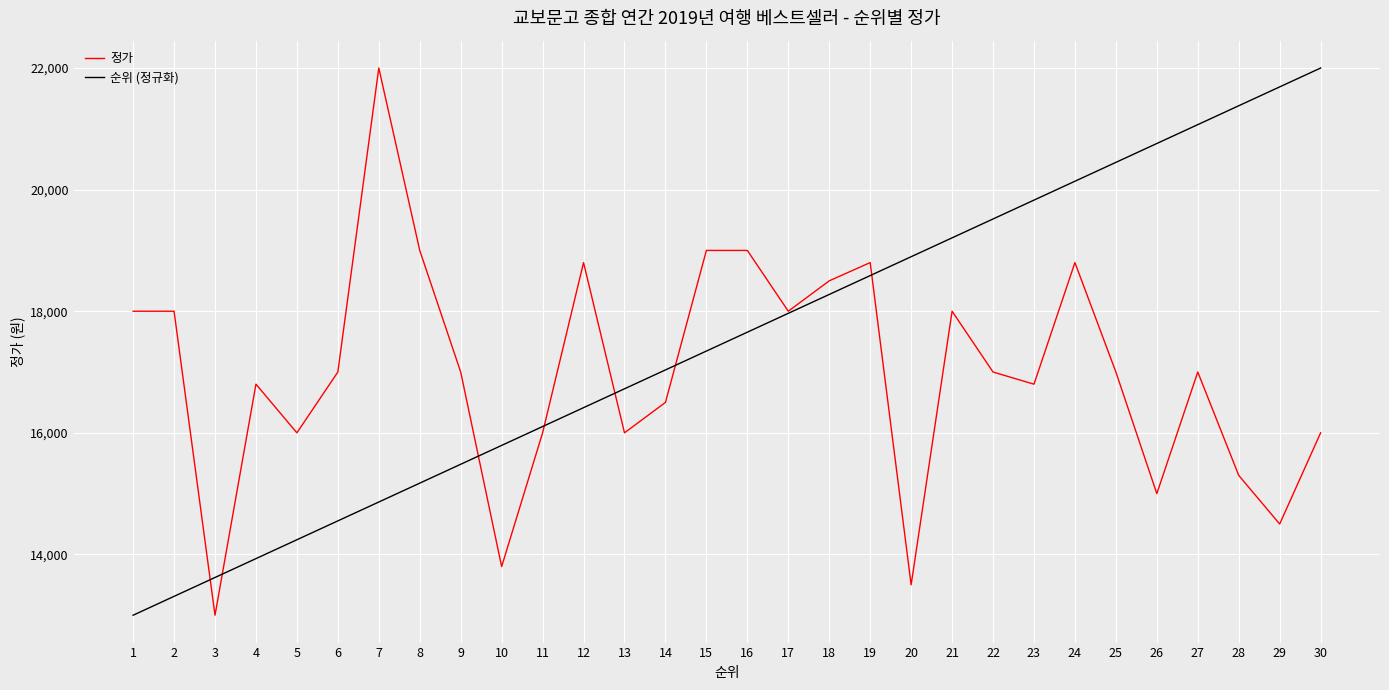

How many categories are shown in the chart?

30